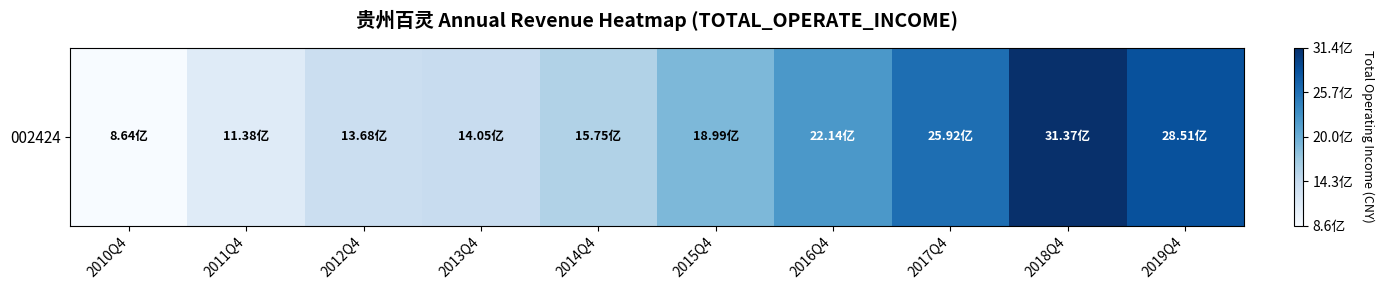

At which label does the data first exceed 1899087619?

2015Q4